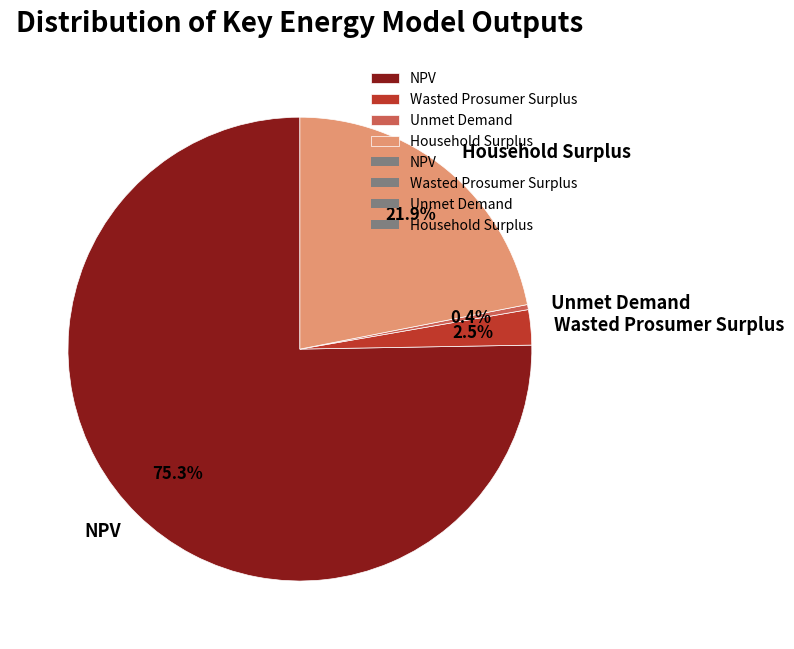

Between NPV and Wasted Prosumer Surplus, which is larger?

NPV